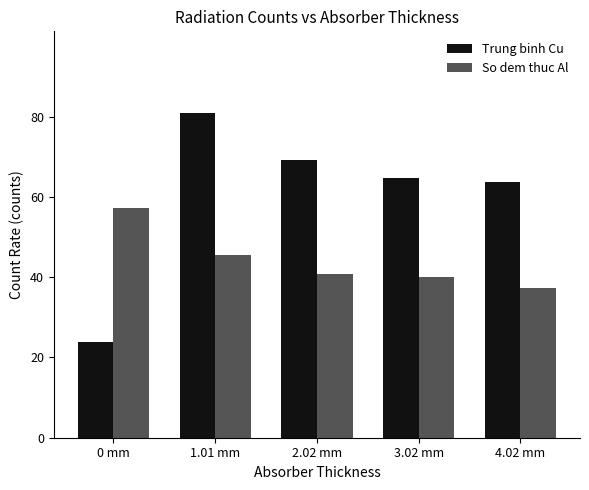

Reading right to left, extract all data points from this chart.

Trung binh Cu: 63.8	64.6	69.2	81.0	23.8
So dem thuc Al: 37.4	40.0	40.8	45.4	57.2